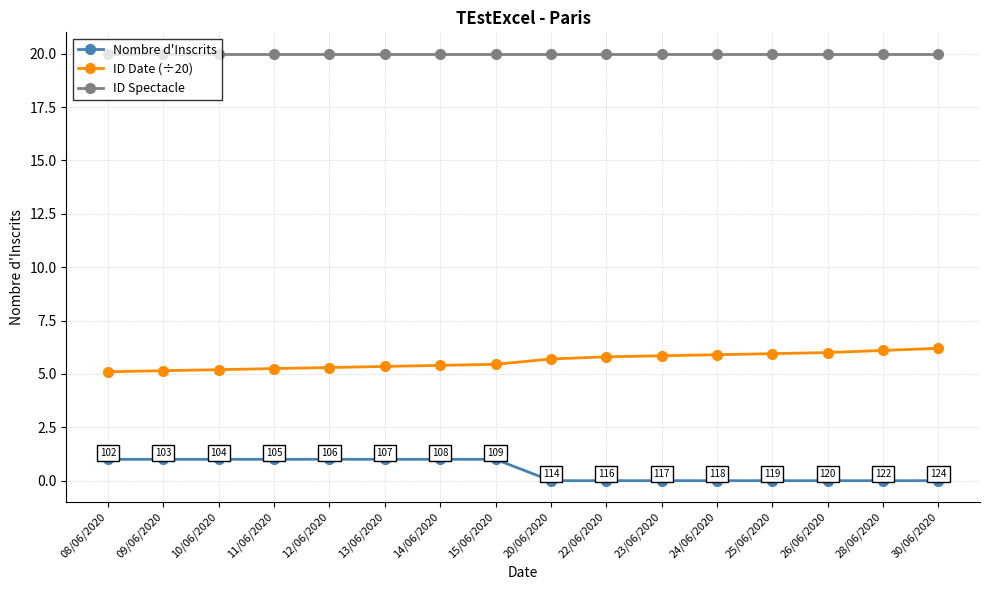

What is the spread (max minus min) of values at 13/06/2020?

19.0